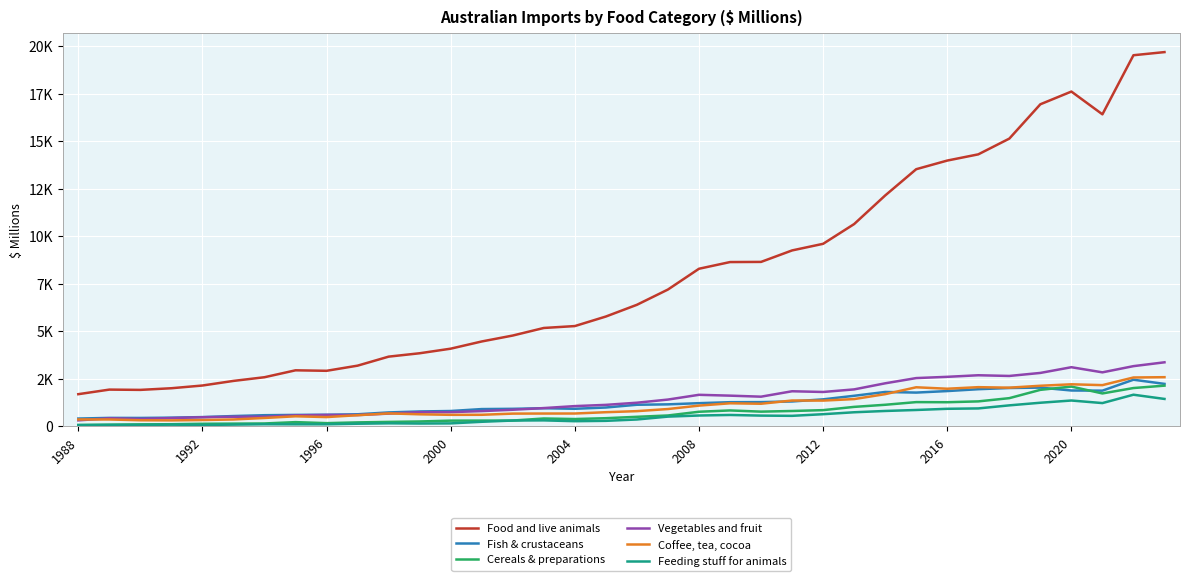

What is the average value of the Coffee, tea, cocoa series?

1114